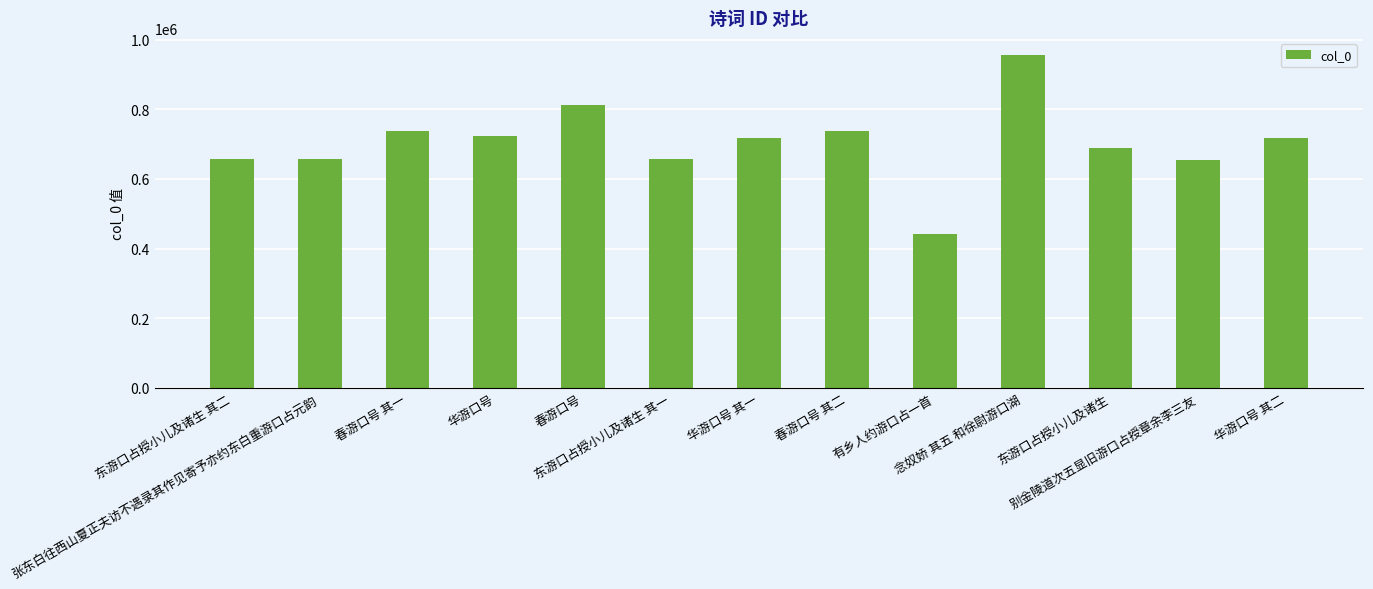

What is the label of the 7th bar from the right?

华游口号 其一